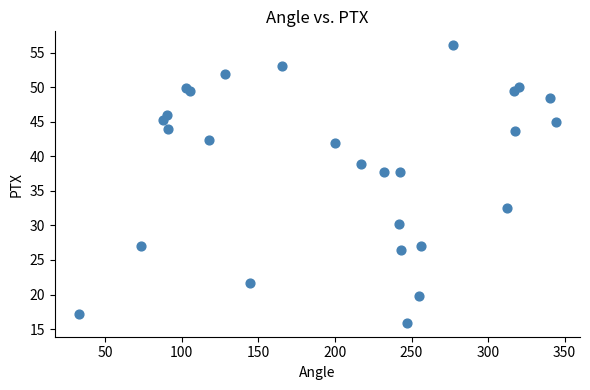

What is the range of Y values (max minus min)?

40.2